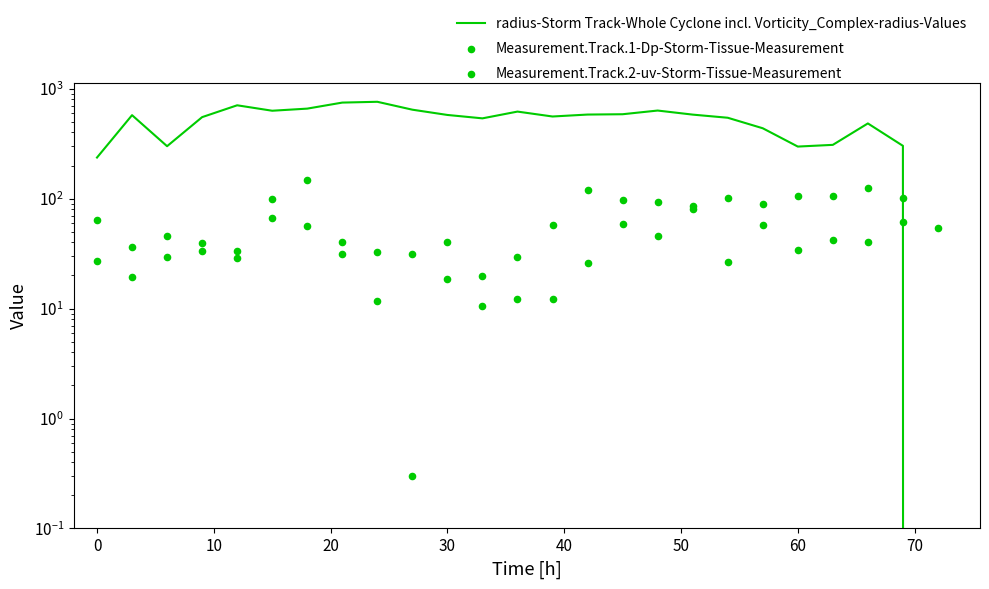

Is the value of Measurement.Track.1-Dp-Storm-Tissue-Measurement at 20 greater than the value of Measurement.Track.2-uv-Storm-Tissue-Measurement at 12?

Yes